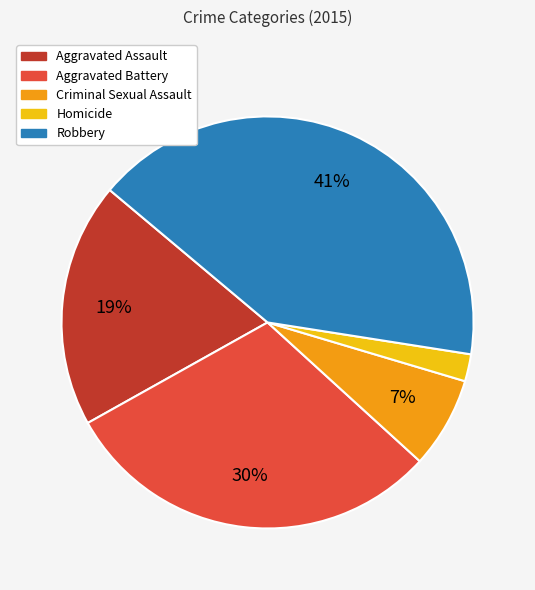

To the nearest percent, what is the average slice percentage?

20%